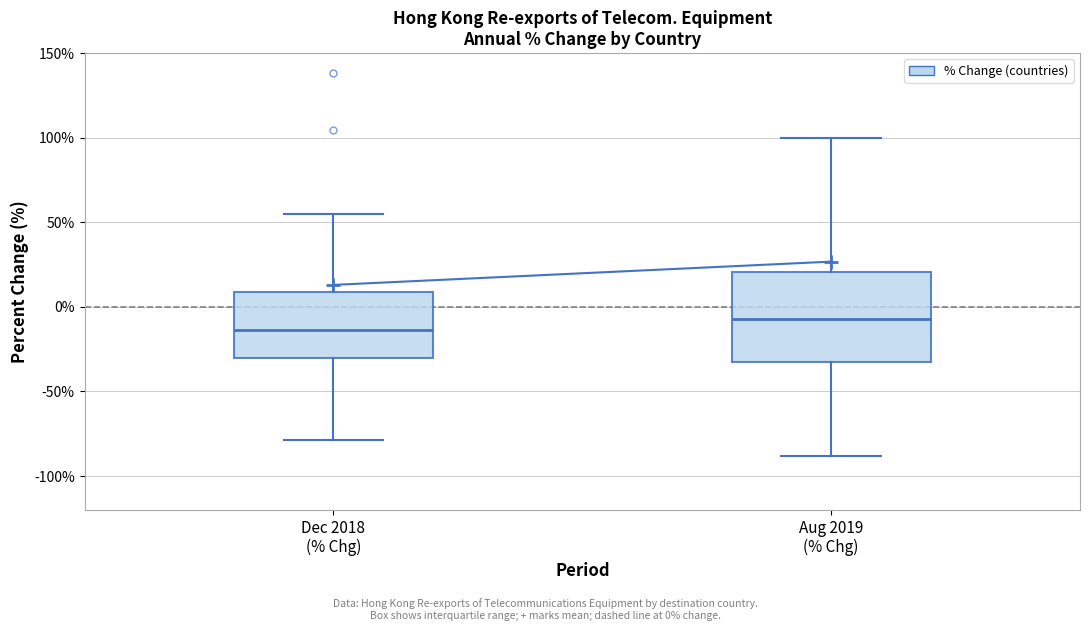

Reading left to right, transcribe this box plot: for each box, give where its median line is, the range the box spans, and where its two whiskers end, as read against the y-axis. The values are not printed on the chart, so give them approximately, as read against the axis.

Dec 2018 (% Chg): median -15, box -30 to 10, whiskers -80 to 55
Aug 2019 (% Chg): median -5, box -35 to 20, whiskers -90 to 100